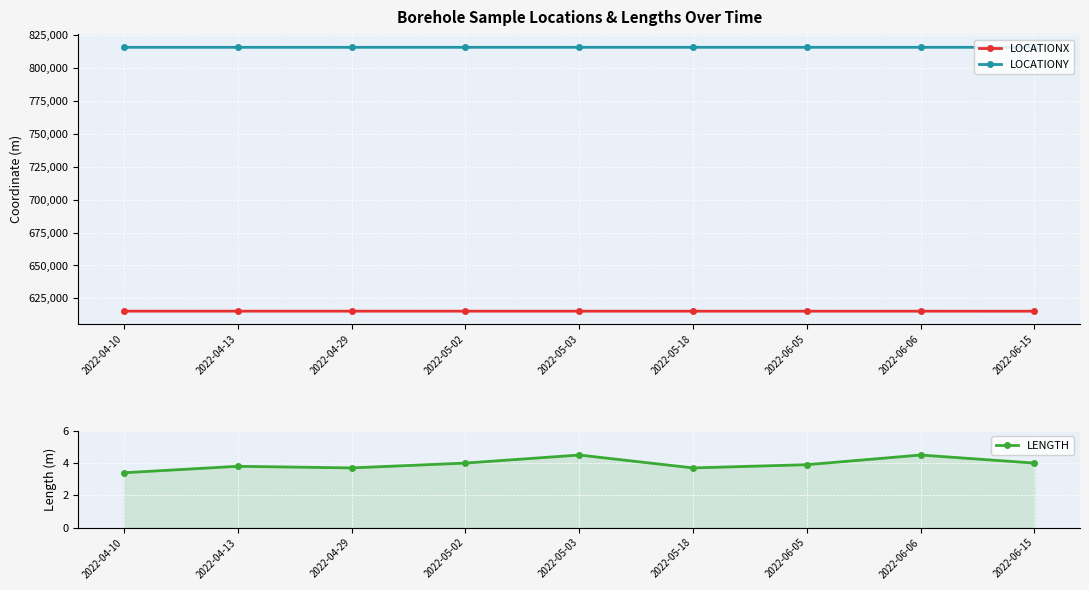

What is the difference between the highest and lowest values at 2022-06-15?

815625.5